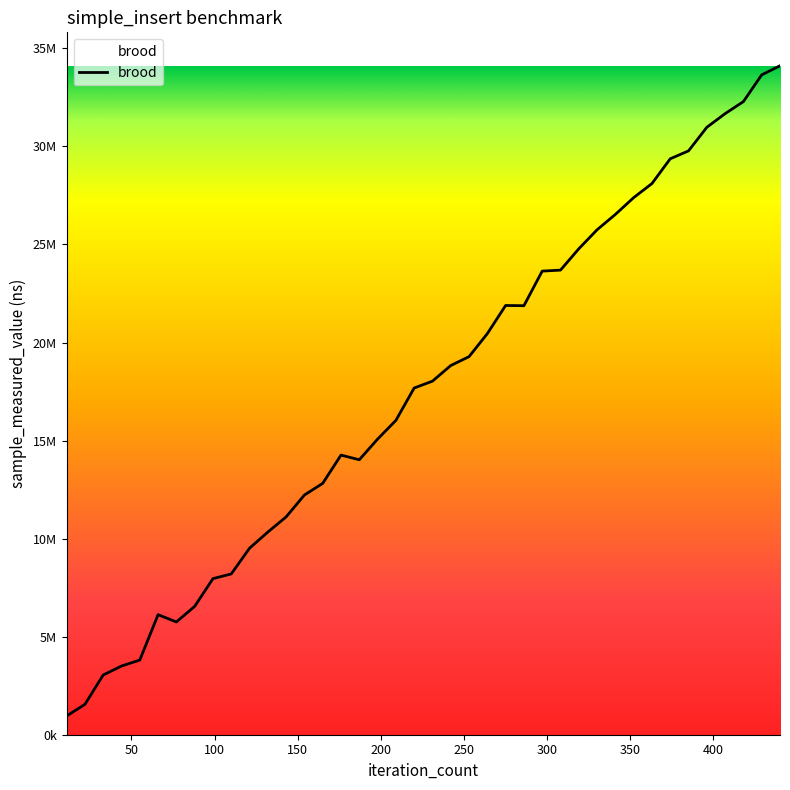

Reading left to right, what are all the values shown in this chart?

11=954700	22=1548100	33=3046500	44=3502100	55=3807100	66=6122700	77=5750600	88=6543400	99=7960100	110=8199100	121=9510500	132=10334300	143=11107600	154=12223700	165=12817500	176=14259300	187=14021200	198=15074900	209=16028000	220=17680100	231=18030200	242=18826300	253=19279900	264=20453100	275=21888700	286=21878100	297=23642100	308=23692400	319=24779900	330=25750200	341=26532700	352=27388800	363=28107500	374=29370600	385=29773500	396=30975900	407=31672500	418=32287100	429=33649800	440=34112600